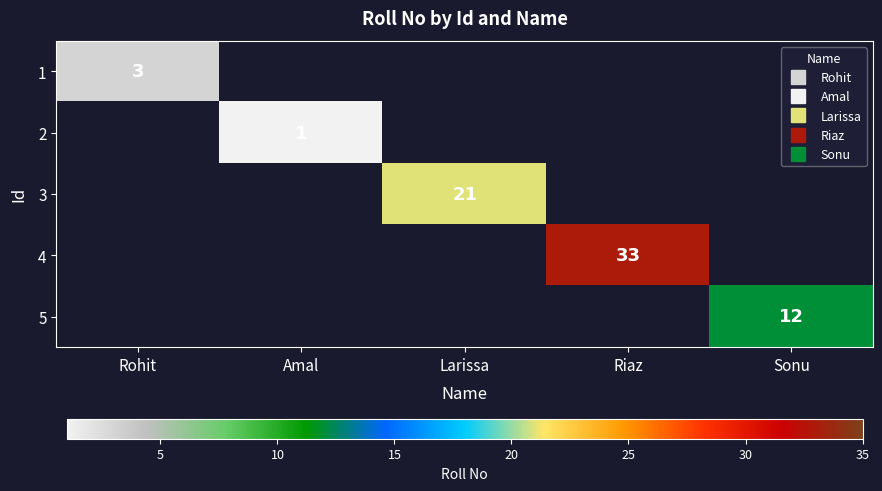

What is the sum of the 1 values at Rohit and Larissa?

3